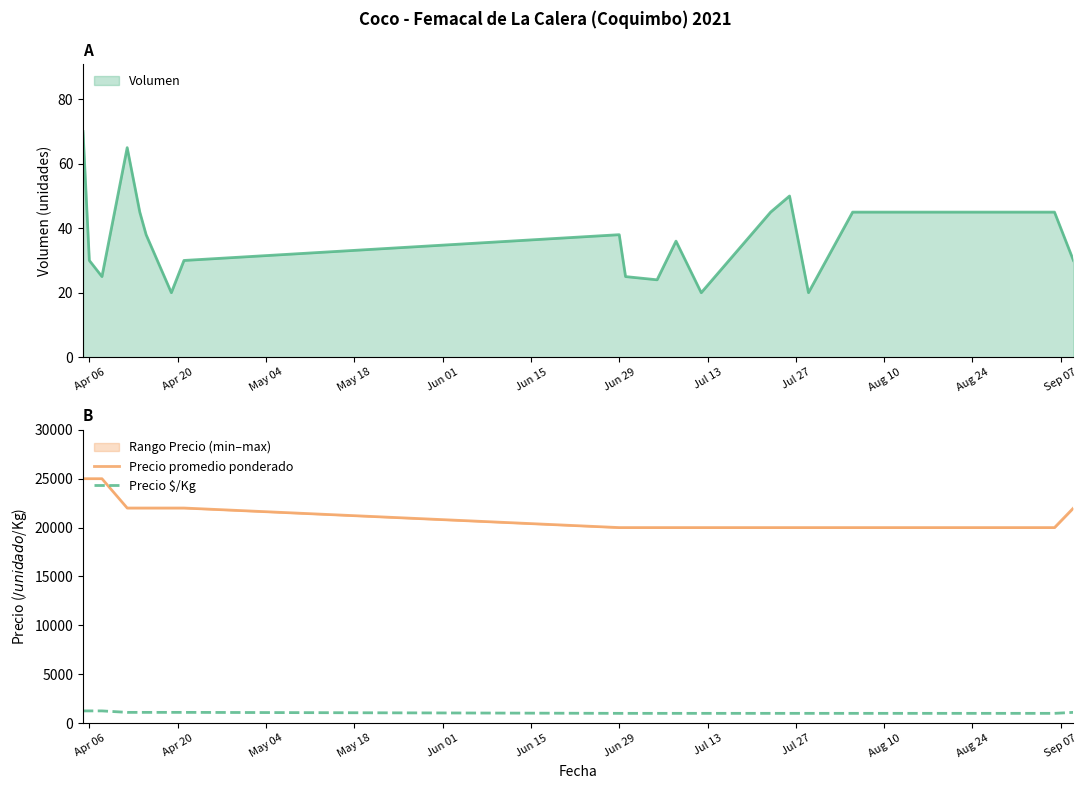

Count the number of categories in the chart.

19